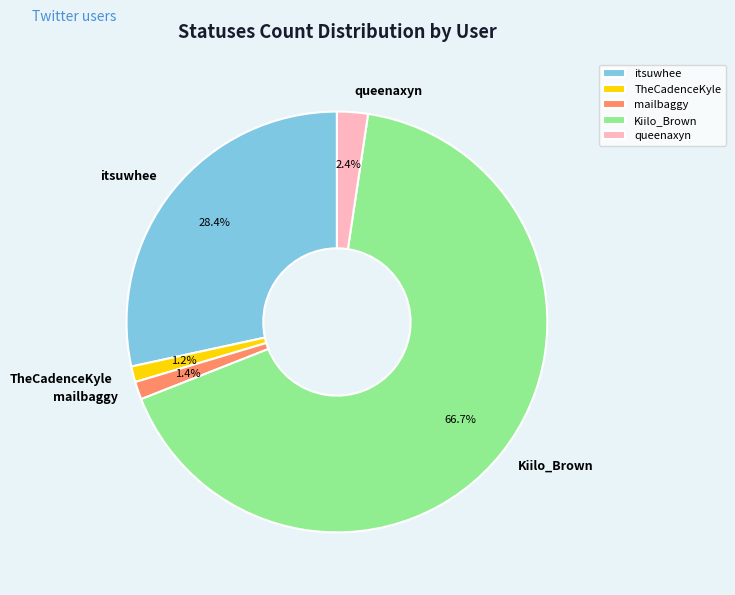

Which category accounts for the majority?

Kiilo_Brown